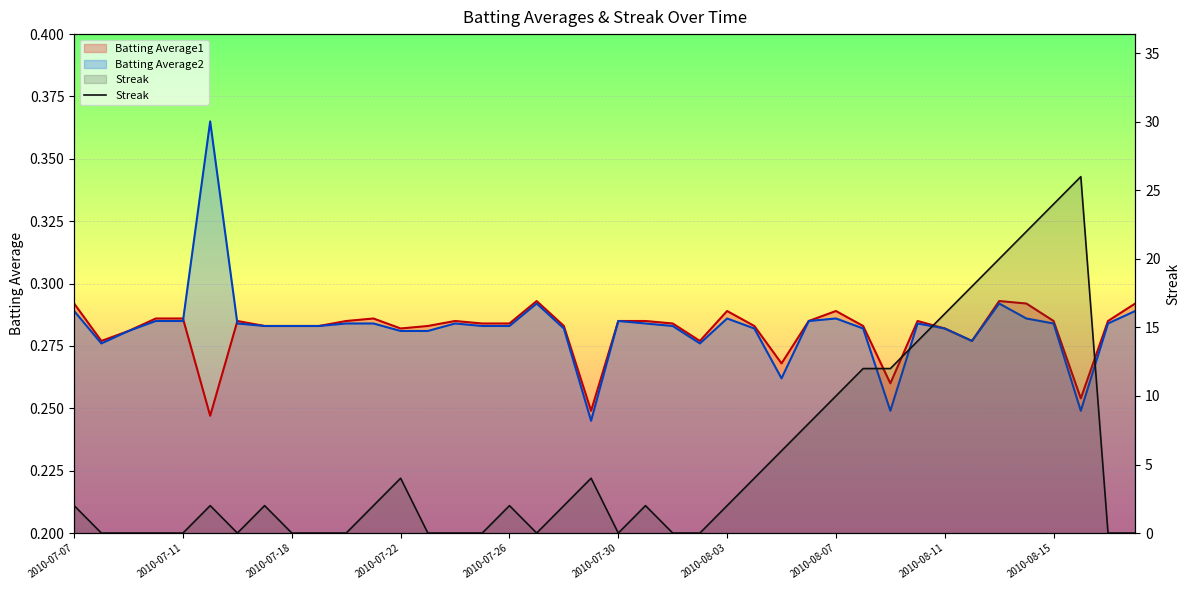

What is the difference between the maximum and minimum values?

26